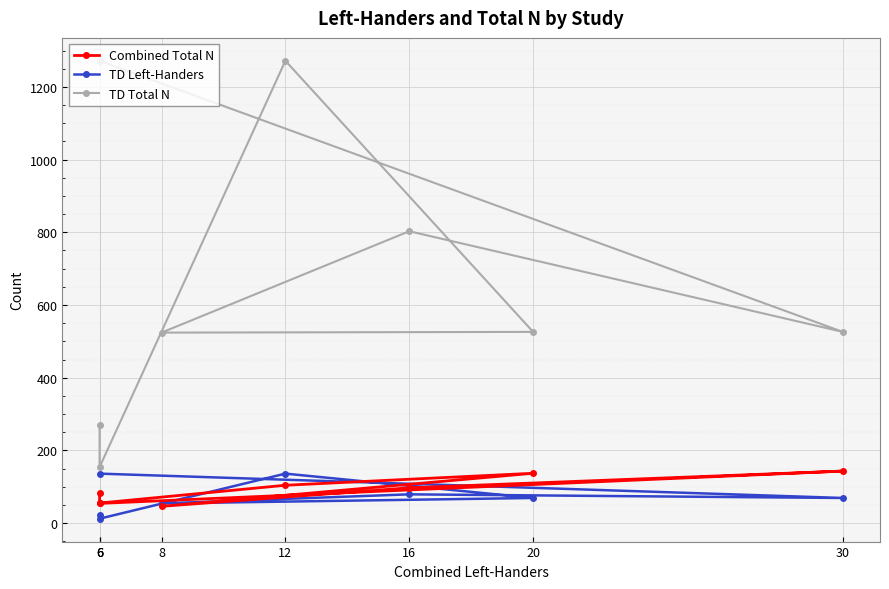

Which series has the largest total across all categories?

TD Total N